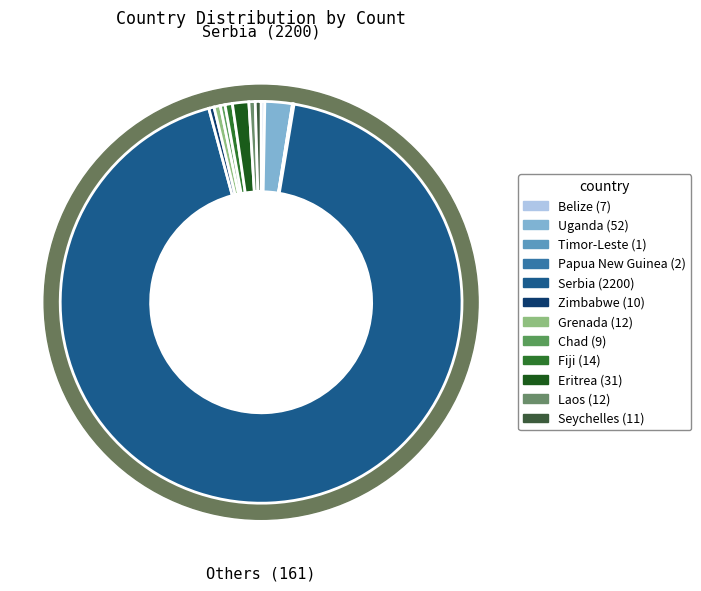

Is it true that Zimbabwe is 0% of the pie?

True